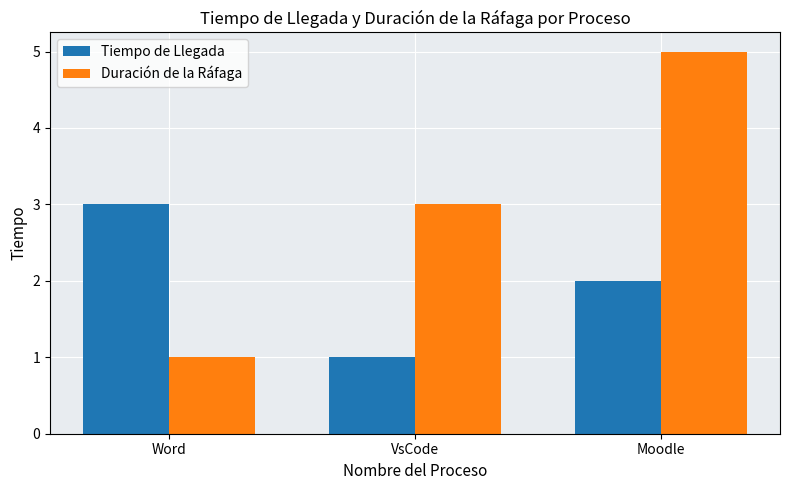

At which label is Duración de la Ráfaga closest to 3?

VsCode